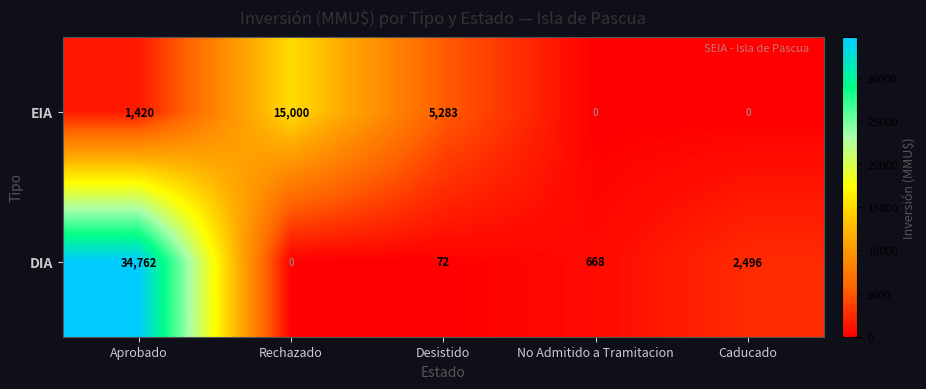

List the series in order of their overall mean, lowest first.

EIA, DIA